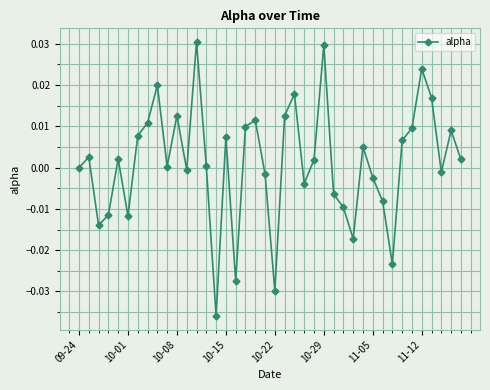

How many data points does each series have?

40